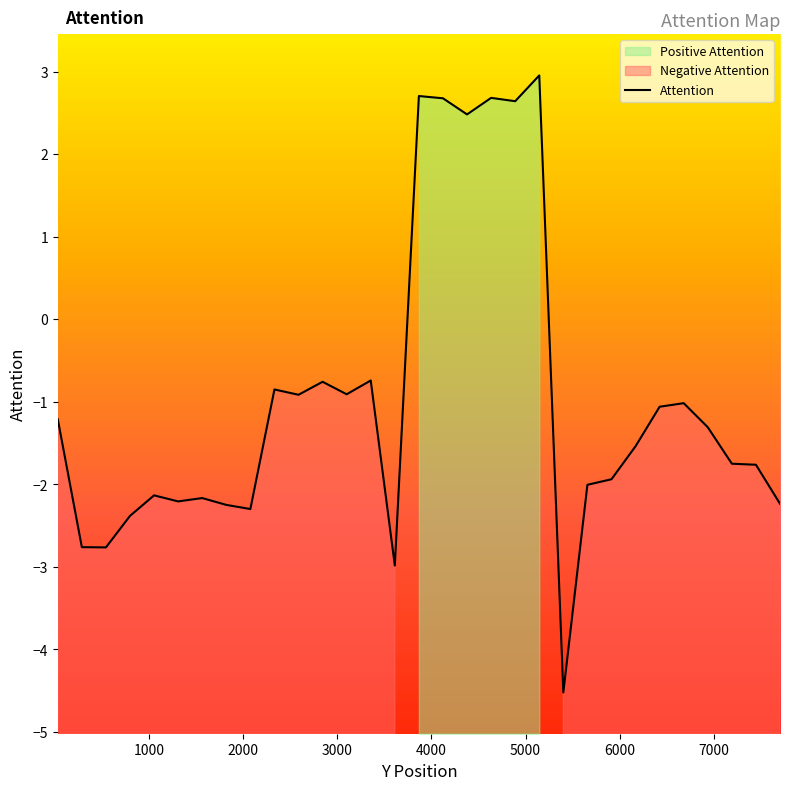

What is the minimum value shown in the chart?

-4.5